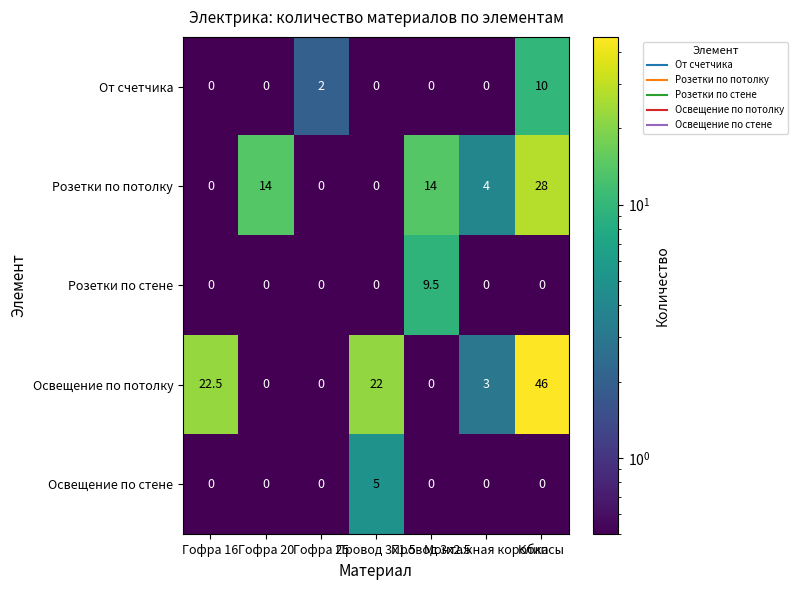

What is the highest value of the Розетки по потолку series?

28.0